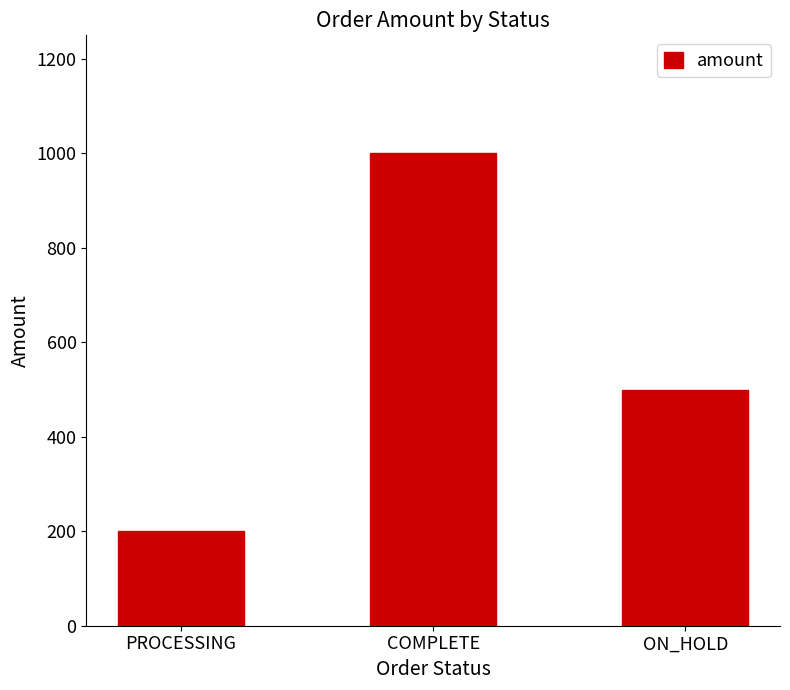

What is the sum of the values at ON_HOLD and PROCESSING?

700